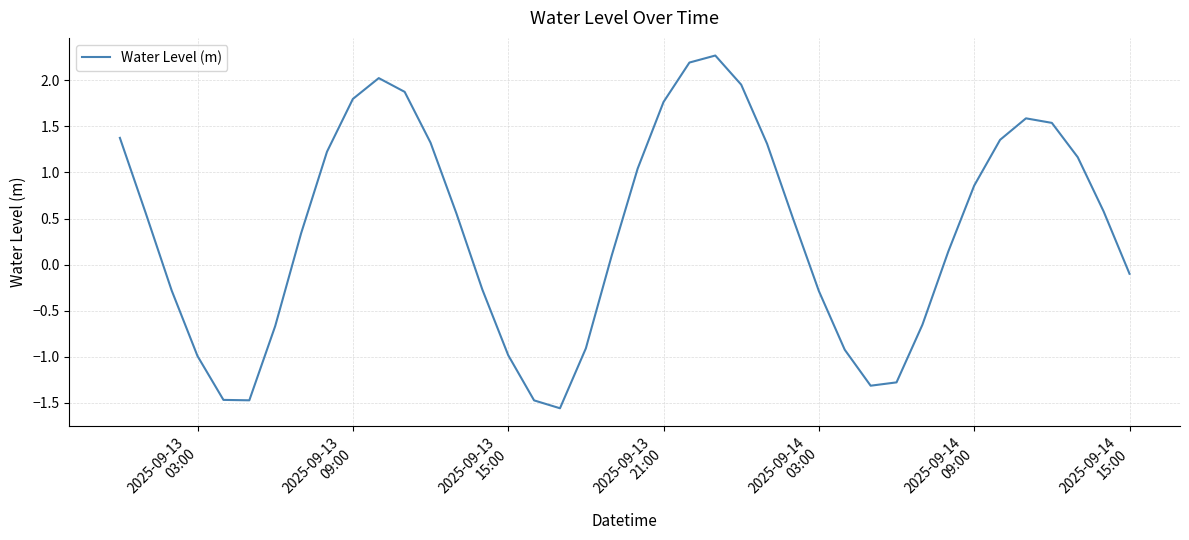

What is the smallest value displayed?

-1.6